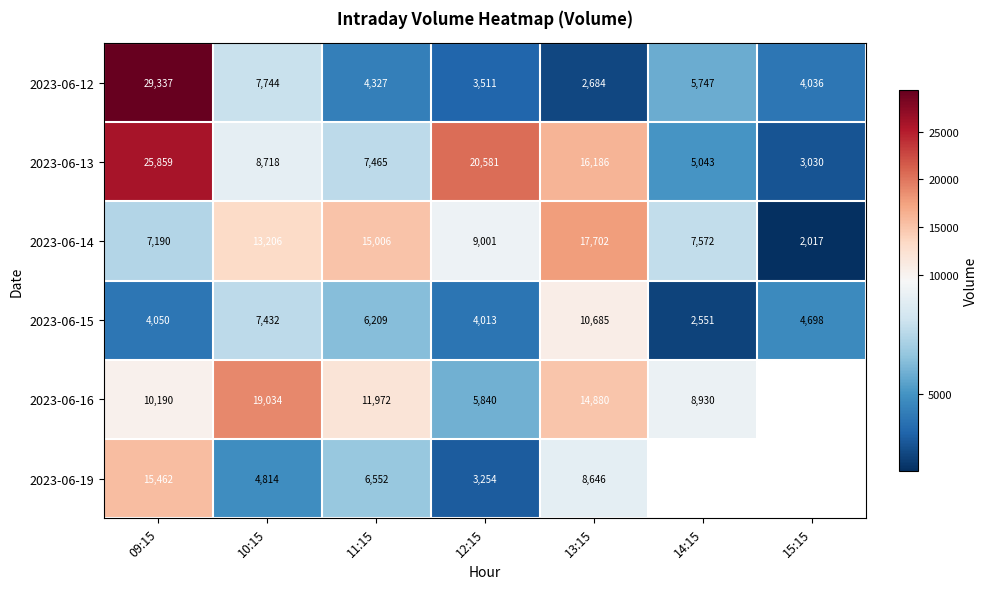

At which label does 2023-06-15 first exceed 4698?

10:15